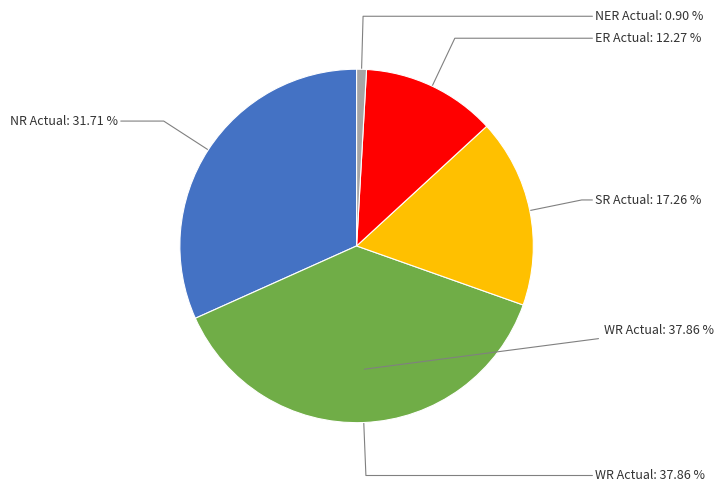

How many slices are in this pie chart?

5